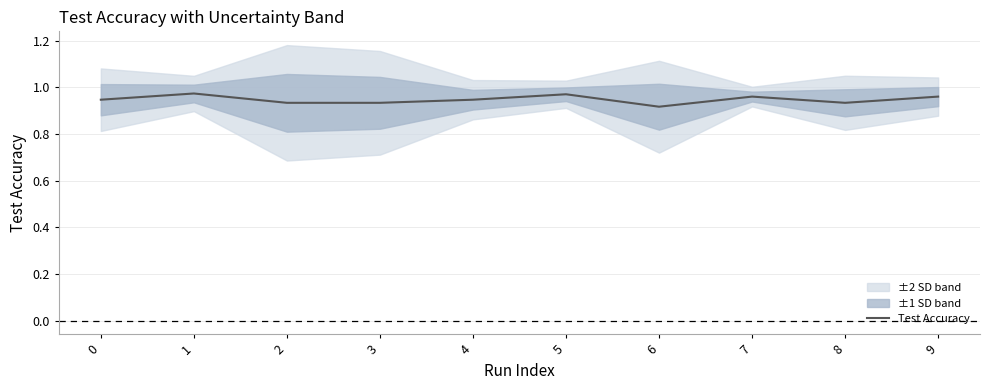

Reading left to right, transcribe all the data shown in this chart.

0.9	1.0	0.9	0.9	0.9	1.0	0.9	1.0	0.9	1.0